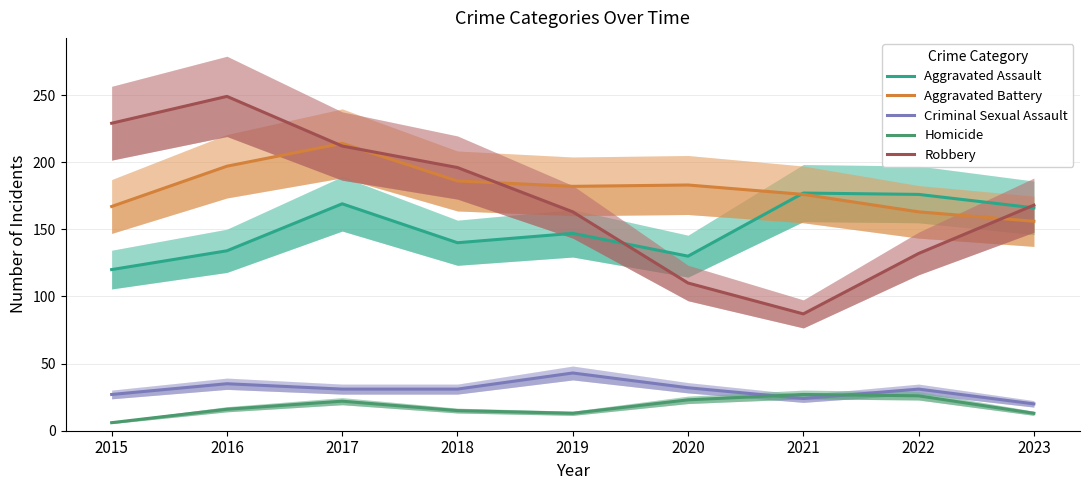

At which label does Criminal Sexual Assault first exceed 31?

2016